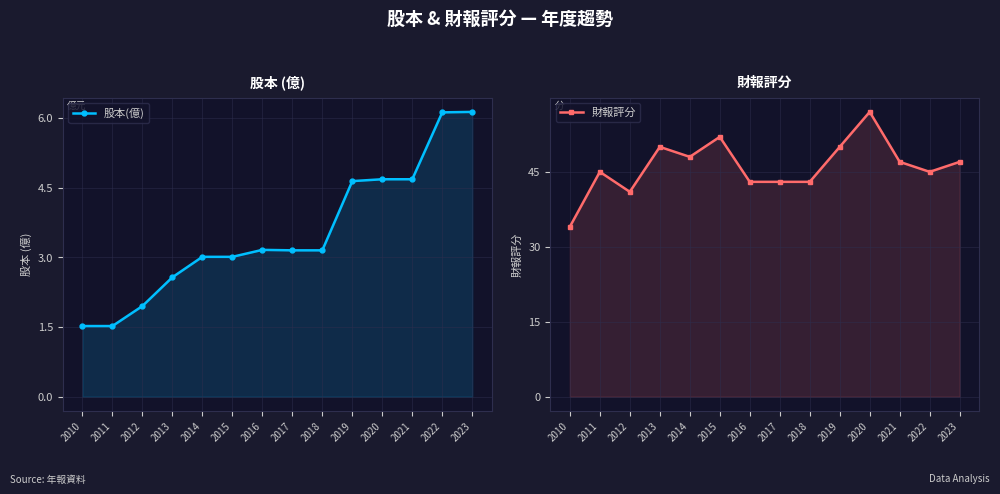

Which series has the largest range (max minus min)?

財報評分